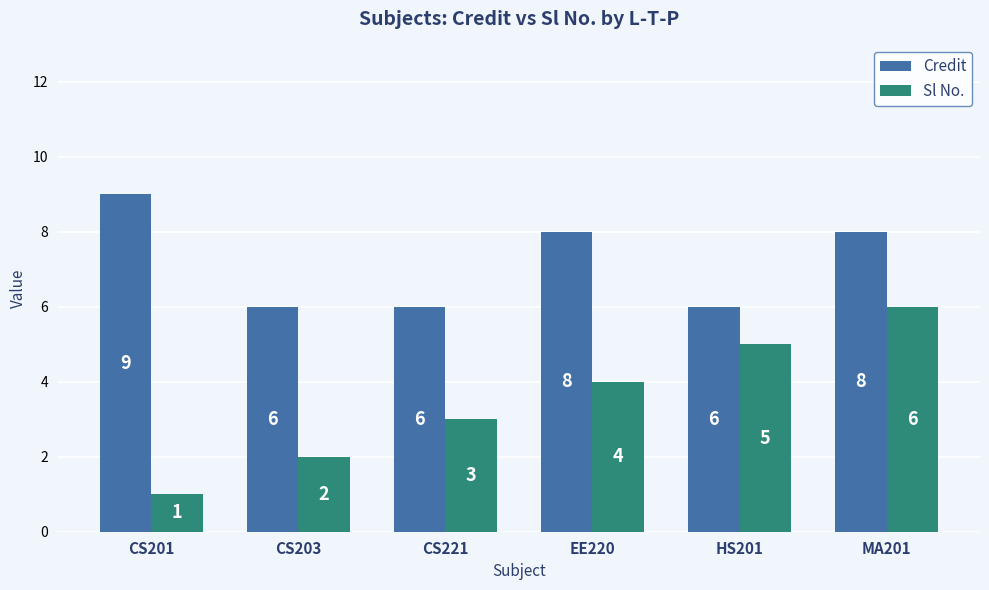

What is the minimum value shown in the chart?

1